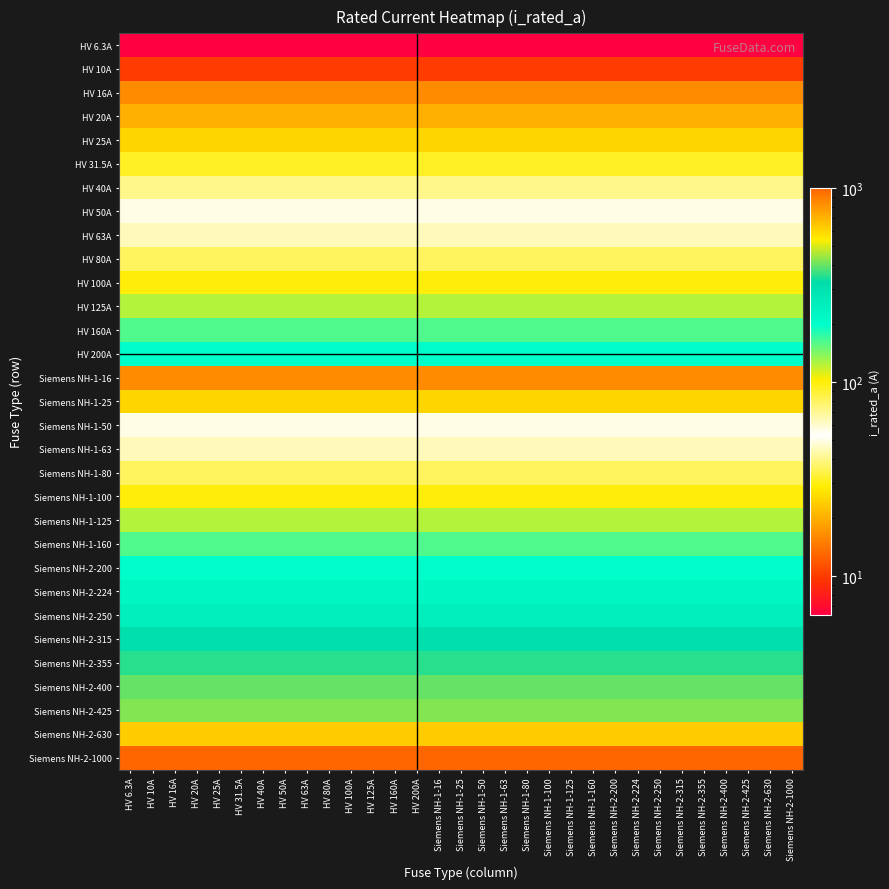

Reading left to right, list all the values displayed in this chart.

HV 6.3A: HV 6.3A=6.3	HV 10A=6.3	HV 16A=6.3	HV 20A=6.3	HV 25A=6.3	HV 31.5A=6.3	HV 40A=6.3	HV 50A=6.3	HV 63A=6.3	HV 80A=6.3	HV 100A=6.3	HV 125A=6.3	HV 160A=6.3	HV 200A=6.3	Siemens NH-1-16=6.3	Siemens NH-1-25=6.3	Siemens NH-1-50=6.3	Siemens NH-1-63=6.3	Siemens NH-1-80=6.3	Siemens NH-1-100=6.3	Siemens NH-1-125=6.3	Siemens NH-1-160=6.3	Siemens NH-2-200=6.3	Siemens NH-2-224=6.3	Siemens NH-2-250=6.3	Siemens NH-2-315=6.3	Siemens NH-2-355=6.3	Siemens NH-2-400=6.3	Siemens NH-2-425=6.3	Siemens NH-2-630=6.3	Siemens NH-2-1000=6.3
HV 10A: HV 6.3A=10.0	HV 10A=10.0	HV 16A=10.0	HV 20A=10.0	HV 25A=10.0	HV 31.5A=10.0	HV 40A=10.0	HV 50A=10.0	HV 63A=10.0	HV 80A=10.0	HV 100A=10.0	HV 125A=10.0	HV 160A=10.0	HV 200A=10.0	Siemens NH-1-16=10.0	Siemens NH-1-25=10.0	Siemens NH-1-50=10.0	Siemens NH-1-63=10.0	Siemens NH-1-80=10.0	Siemens NH-1-100=10.0	Siemens NH-1-125=10.0	Siemens NH-1-160=10.0	Siemens NH-2-200=10.0	Siemens NH-2-224=10.0	Siemens NH-2-250=10.0	Siemens NH-2-315=10.0	Siemens NH-2-355=10.0	Siemens NH-2-400=10.0	Siemens NH-2-425=10.0	Siemens NH-2-630=10.0	Siemens NH-2-1000=10.0
HV 16A: HV 6.3A=16.0	HV 10A=16.0	HV 16A=16.0	HV 20A=16.0	HV 25A=16.0	HV 31.5A=16.0	HV 40A=16.0	HV 50A=16.0	HV 63A=16.0	HV 80A=16.0	HV 100A=16.0	HV 125A=16.0	HV 160A=16.0	HV 200A=16.0	Siemens NH-1-16=16.0	Siemens NH-1-25=16.0	Siemens NH-1-50=16.0	Siemens NH-1-63=16.0	Siemens NH-1-80=16.0	Siemens NH-1-100=16.0	Siemens NH-1-125=16.0	Siemens NH-1-160=16.0	Siemens NH-2-200=16.0	Siemens NH-2-224=16.0	Siemens NH-2-250=16.0	Siemens NH-2-315=16.0	Siemens NH-2-355=16.0	Siemens NH-2-400=16.0	Siemens NH-2-425=16.0	Siemens NH-2-630=16.0	Siemens NH-2-1000=16.0
HV 20A: HV 6.3A=20.0	HV 10A=20.0	HV 16A=20.0	HV 20A=20.0	HV 25A=20.0	HV 31.5A=20.0	HV 40A=20.0	HV 50A=20.0	HV 63A=20.0	HV 80A=20.0	HV 100A=20.0	HV 125A=20.0	HV 160A=20.0	HV 200A=20.0	Siemens NH-1-16=20.0	Siemens NH-1-25=20.0	Siemens NH-1-50=20.0	Siemens NH-1-63=20.0	Siemens NH-1-80=20.0	Siemens NH-1-100=20.0	Siemens NH-1-125=20.0	Siemens NH-1-160=20.0	Siemens NH-2-200=20.0	Siemens NH-2-224=20.0	Siemens NH-2-250=20.0	Siemens NH-2-315=20.0	Siemens NH-2-355=20.0	Siemens NH-2-400=20.0	Siemens NH-2-425=20.0	Siemens NH-2-630=20.0	Siemens NH-2-1000=20.0
HV 25A: HV 6.3A=25.0	HV 10A=25.0	HV 16A=25.0	HV 20A=25.0	HV 25A=25.0	HV 31.5A=25.0	HV 40A=25.0	HV 50A=25.0	HV 63A=25.0	HV 80A=25.0	HV 100A=25.0	HV 125A=25.0	HV 160A=25.0	HV 200A=25.0	Siemens NH-1-16=25.0	Siemens NH-1-25=25.0	Siemens NH-1-50=25.0	Siemens NH-1-63=25.0	Siemens NH-1-80=25.0	Siemens NH-1-100=25.0	Siemens NH-1-125=25.0	Siemens NH-1-160=25.0	Siemens NH-2-200=25.0	Siemens NH-2-224=25.0	Siemens NH-2-250=25.0	Siemens NH-2-315=25.0	Siemens NH-2-355=25.0	Siemens NH-2-400=25.0	Siemens NH-2-425=25.0	Siemens NH-2-630=25.0	Siemens NH-2-1000=25.0
HV 31.5A: HV 6.3A=31.5	HV 10A=31.5	HV 16A=31.5	HV 20A=31.5	HV 25A=31.5	HV 31.5A=31.5	HV 40A=31.5	HV 50A=31.5	HV 63A=31.5	HV 80A=31.5	HV 100A=31.5	HV 125A=31.5	HV 160A=31.5	HV 200A=31.5	Siemens NH-1-16=31.5	Siemens NH-1-25=31.5	Siemens NH-1-50=31.5	Siemens NH-1-63=31.5	Siemens NH-1-80=31.5	Siemens NH-1-100=31.5	Siemens NH-1-125=31.5	Siemens NH-1-160=31.5	Siemens NH-2-200=31.5	Siemens NH-2-224=31.5	Siemens NH-2-250=31.5	Siemens NH-2-315=31.5	Siemens NH-2-355=31.5	Siemens NH-2-400=31.5	Siemens NH-2-425=31.5	Siemens NH-2-630=31.5	Siemens NH-2-1000=31.5
HV 40A: HV 6.3A=40.0	HV 10A=40.0	HV 16A=40.0	HV 20A=40.0	HV 25A=40.0	HV 31.5A=40.0	HV 40A=40.0	HV 50A=40.0	HV 63A=40.0	HV 80A=40.0	HV 100A=40.0	HV 125A=40.0	HV 160A=40.0	HV 200A=40.0	Siemens NH-1-16=40.0	Siemens NH-1-25=40.0	Siemens NH-1-50=40.0	Siemens NH-1-63=40.0	Siemens NH-1-80=40.0	Siemens NH-1-100=40.0	Siemens NH-1-125=40.0	Siemens NH-1-160=40.0	Siemens NH-2-200=40.0	Siemens NH-2-224=40.0	Siemens NH-2-250=40.0	Siemens NH-2-315=40.0	Siemens NH-2-355=40.0	Siemens NH-2-400=40.0	Siemens NH-2-425=40.0	Siemens NH-2-630=40.0	Siemens NH-2-1000=40.0
HV 50A: HV 6.3A=50.0	HV 10A=50.0	HV 16A=50.0	HV 20A=50.0	HV 25A=50.0	HV 31.5A=50.0	HV 40A=50.0	HV 50A=50.0	HV 63A=50.0	HV 80A=50.0	HV 100A=50.0	HV 125A=50.0	HV 160A=50.0	HV 200A=50.0	Siemens NH-1-16=50.0	Siemens NH-1-25=50.0	Siemens NH-1-50=50.0	Siemens NH-1-63=50.0	Siemens NH-1-80=50.0	Siemens NH-1-100=50.0	Siemens NH-1-125=50.0	Siemens NH-1-160=50.0	Siemens NH-2-200=50.0	Siemens NH-2-224=50.0	Siemens NH-2-250=50.0	Siemens NH-2-315=50.0	Siemens NH-2-355=50.0	Siemens NH-2-400=50.0	Siemens NH-2-425=50.0	Siemens NH-2-630=50.0	Siemens NH-2-1000=50.0
HV 63A: HV 6.3A=63.0	HV 10A=63.0	HV 16A=63.0	HV 20A=63.0	HV 25A=63.0	HV 31.5A=63.0	HV 40A=63.0	HV 50A=63.0	HV 63A=63.0	HV 80A=63.0	HV 100A=63.0	HV 125A=63.0	HV 160A=63.0	HV 200A=63.0	Siemens NH-1-16=63.0	Siemens NH-1-25=63.0	Siemens NH-1-50=63.0	Siemens NH-1-63=63.0	Siemens NH-1-80=63.0	Siemens NH-1-100=63.0	Siemens NH-1-125=63.0	Siemens NH-1-160=63.0	Siemens NH-2-200=63.0	Siemens NH-2-224=63.0	Siemens NH-2-250=63.0	Siemens NH-2-315=63.0	Siemens NH-2-355=63.0	Siemens NH-2-400=63.0	Siemens NH-2-425=63.0	Siemens NH-2-630=63.0	Siemens NH-2-1000=63.0
HV 80A: HV 6.3A=80.0	HV 10A=80.0	HV 16A=80.0	HV 20A=80.0	HV 25A=80.0	HV 31.5A=80.0	HV 40A=80.0	HV 50A=80.0	HV 63A=80.0	HV 80A=80.0	HV 100A=80.0	HV 125A=80.0	HV 160A=80.0	HV 200A=80.0	Siemens NH-1-16=80.0	Siemens NH-1-25=80.0	Siemens NH-1-50=80.0	Siemens NH-1-63=80.0	Siemens NH-1-80=80.0	Siemens NH-1-100=80.0	Siemens NH-1-125=80.0	Siemens NH-1-160=80.0	Siemens NH-2-200=80.0	Siemens NH-2-224=80.0	Siemens NH-2-250=80.0	Siemens NH-2-315=80.0	Siemens NH-2-355=80.0	Siemens NH-2-400=80.0	Siemens NH-2-425=80.0	Siemens NH-2-630=80.0	Siemens NH-2-1000=80.0
HV 100A: HV 6.3A=100.0	HV 10A=100.0	HV 16A=100.0	HV 20A=100.0	HV 25A=100.0	HV 31.5A=100.0	HV 40A=100.0	HV 50A=100.0	HV 63A=100.0	HV 80A=100.0	HV 100A=100.0	HV 125A=100.0	HV 160A=100.0	HV 200A=100.0	Siemens NH-1-16=100.0	Siemens NH-1-25=100.0	Siemens NH-1-50=100.0	Siemens NH-1-63=100.0	Siemens NH-1-80=100.0	Siemens NH-1-100=100.0	Siemens NH-1-125=100.0	Siemens NH-1-160=100.0	Siemens NH-2-200=100.0	Siemens NH-2-224=100.0	Siemens NH-2-250=100.0	Siemens NH-2-315=100.0	Siemens NH-2-355=100.0	Siemens NH-2-400=100.0	Siemens NH-2-425=100.0	Siemens NH-2-630=100.0	Siemens NH-2-1000=100.0
HV 125A: HV 6.3A=125.0	HV 10A=125.0	HV 16A=125.0	HV 20A=125.0	HV 25A=125.0	HV 31.5A=125.0	HV 40A=125.0	HV 50A=125.0	HV 63A=125.0	HV 80A=125.0	HV 100A=125.0	HV 125A=125.0	HV 160A=125.0	HV 200A=125.0	Siemens NH-1-16=125.0	Siemens NH-1-25=125.0	Siemens NH-1-50=125.0	Siemens NH-1-63=125.0	Siemens NH-1-80=125.0	Siemens NH-1-100=125.0	Siemens NH-1-125=125.0	Siemens NH-1-160=125.0	Siemens NH-2-200=125.0	Siemens NH-2-224=125.0	Siemens NH-2-250=125.0	Siemens NH-2-315=125.0	Siemens NH-2-355=125.0	Siemens NH-2-400=125.0	Siemens NH-2-425=125.0	Siemens NH-2-630=125.0	Siemens NH-2-1000=125.0
HV 160A: HV 6.3A=160.0	HV 10A=160.0	HV 16A=160.0	HV 20A=160.0	HV 25A=160.0	HV 31.5A=160.0	HV 40A=160.0	HV 50A=160.0	HV 63A=160.0	HV 80A=160.0	HV 100A=160.0	HV 125A=160.0	HV 160A=160.0	HV 200A=160.0	Siemens NH-1-16=160.0	Siemens NH-1-25=160.0	Siemens NH-1-50=160.0	Siemens NH-1-63=160.0	Siemens NH-1-80=160.0	Siemens NH-1-100=160.0	Siemens NH-1-125=160.0	Siemens NH-1-160=160.0	Siemens NH-2-200=160.0	Siemens NH-2-224=160.0	Siemens NH-2-250=160.0	Siemens NH-2-315=160.0	Siemens NH-2-355=160.0	Siemens NH-2-400=160.0	Siemens NH-2-425=160.0	Siemens NH-2-630=160.0	Siemens NH-2-1000=160.0
HV 200A: HV 6.3A=200.0	HV 10A=200.0	HV 16A=200.0	HV 20A=200.0	HV 25A=200.0	HV 31.5A=200.0	HV 40A=200.0	HV 50A=200.0	HV 63A=200.0	HV 80A=200.0	HV 100A=200.0	HV 125A=200.0	HV 160A=200.0	HV 200A=200.0	Siemens NH-1-16=200.0	Siemens NH-1-25=200.0	Siemens NH-1-50=200.0	Siemens NH-1-63=200.0	Siemens NH-1-80=200.0	Siemens NH-1-100=200.0	Siemens NH-1-125=200.0	Siemens NH-1-160=200.0	Siemens NH-2-200=200.0	Siemens NH-2-224=200.0	Siemens NH-2-250=200.0	Siemens NH-2-315=200.0	Siemens NH-2-355=200.0	Siemens NH-2-400=200.0	Siemens NH-2-425=200.0	Siemens NH-2-630=200.0	Siemens NH-2-1000=200.0
Siemens NH-1-16: HV 6.3A=16.0	HV 10A=16.0	HV 16A=16.0	HV 20A=16.0	HV 25A=16.0	HV 31.5A=16.0	HV 40A=16.0	HV 50A=16.0	HV 63A=16.0	HV 80A=16.0	HV 100A=16.0	HV 125A=16.0	HV 160A=16.0	HV 200A=16.0	Siemens NH-1-16=16.0	Siemens NH-1-25=16.0	Siemens NH-1-50=16.0	Siemens NH-1-63=16.0	Siemens NH-1-80=16.0	Siemens NH-1-100=16.0	Siemens NH-1-125=16.0	Siemens NH-1-160=16.0	Siemens NH-2-200=16.0	Siemens NH-2-224=16.0	Siemens NH-2-250=16.0	Siemens NH-2-315=16.0	Siemens NH-2-355=16.0	Siemens NH-2-400=16.0	Siemens NH-2-425=16.0	Siemens NH-2-630=16.0	Siemens NH-2-1000=16.0
Siemens NH-1-25: HV 6.3A=25.0	HV 10A=25.0	HV 16A=25.0	HV 20A=25.0	HV 25A=25.0	HV 31.5A=25.0	HV 40A=25.0	HV 50A=25.0	HV 63A=25.0	HV 80A=25.0	HV 100A=25.0	HV 125A=25.0	HV 160A=25.0	HV 200A=25.0	Siemens NH-1-16=25.0	Siemens NH-1-25=25.0	Siemens NH-1-50=25.0	Siemens NH-1-63=25.0	Siemens NH-1-80=25.0	Siemens NH-1-100=25.0	Siemens NH-1-125=25.0	Siemens NH-1-160=25.0	Siemens NH-2-200=25.0	Siemens NH-2-224=25.0	Siemens NH-2-250=25.0	Siemens NH-2-315=25.0	Siemens NH-2-355=25.0	Siemens NH-2-400=25.0	Siemens NH-2-425=25.0	Siemens NH-2-630=25.0	Siemens NH-2-1000=25.0
Siemens NH-1-50: HV 6.3A=50.0	HV 10A=50.0	HV 16A=50.0	HV 20A=50.0	HV 25A=50.0	HV 31.5A=50.0	HV 40A=50.0	HV 50A=50.0	HV 63A=50.0	HV 80A=50.0	HV 100A=50.0	HV 125A=50.0	HV 160A=50.0	HV 200A=50.0	Siemens NH-1-16=50.0	Siemens NH-1-25=50.0	Siemens NH-1-50=50.0	Siemens NH-1-63=50.0	Siemens NH-1-80=50.0	Siemens NH-1-100=50.0	Siemens NH-1-125=50.0	Siemens NH-1-160=50.0	Siemens NH-2-200=50.0	Siemens NH-2-224=50.0	Siemens NH-2-250=50.0	Siemens NH-2-315=50.0	Siemens NH-2-355=50.0	Siemens NH-2-400=50.0	Siemens NH-2-425=50.0	Siemens NH-2-630=50.0	Siemens NH-2-1000=50.0
Siemens NH-1-63: HV 6.3A=63.0	HV 10A=63.0	HV 16A=63.0	HV 20A=63.0	HV 25A=63.0	HV 31.5A=63.0	HV 40A=63.0	HV 50A=63.0	HV 63A=63.0	HV 80A=63.0	HV 100A=63.0	HV 125A=63.0	HV 160A=63.0	HV 200A=63.0	Siemens NH-1-16=63.0	Siemens NH-1-25=63.0	Siemens NH-1-50=63.0	Siemens NH-1-63=63.0	Siemens NH-1-80=63.0	Siemens NH-1-100=63.0	Siemens NH-1-125=63.0	Siemens NH-1-160=63.0	Siemens NH-2-200=63.0	Siemens NH-2-224=63.0	Siemens NH-2-250=63.0	Siemens NH-2-315=63.0	Siemens NH-2-355=63.0	Siemens NH-2-400=63.0	Siemens NH-2-425=63.0	Siemens NH-2-630=63.0	Siemens NH-2-1000=63.0
Siemens NH-1-80: HV 6.3A=80.0	HV 10A=80.0	HV 16A=80.0	HV 20A=80.0	HV 25A=80.0	HV 31.5A=80.0	HV 40A=80.0	HV 50A=80.0	HV 63A=80.0	HV 80A=80.0	HV 100A=80.0	HV 125A=80.0	HV 160A=80.0	HV 200A=80.0	Siemens NH-1-16=80.0	Siemens NH-1-25=80.0	Siemens NH-1-50=80.0	Siemens NH-1-63=80.0	Siemens NH-1-80=80.0	Siemens NH-1-100=80.0	Siemens NH-1-125=80.0	Siemens NH-1-160=80.0	Siemens NH-2-200=80.0	Siemens NH-2-224=80.0	Siemens NH-2-250=80.0	Siemens NH-2-315=80.0	Siemens NH-2-355=80.0	Siemens NH-2-400=80.0	Siemens NH-2-425=80.0	Siemens NH-2-630=80.0	Siemens NH-2-1000=80.0
Siemens NH-1-100: HV 6.3A=100.0	HV 10A=100.0	HV 16A=100.0	HV 20A=100.0	HV 25A=100.0	HV 31.5A=100.0	HV 40A=100.0	HV 50A=100.0	HV 63A=100.0	HV 80A=100.0	HV 100A=100.0	HV 125A=100.0	HV 160A=100.0	HV 200A=100.0	Siemens NH-1-16=100.0	Siemens NH-1-25=100.0	Siemens NH-1-50=100.0	Siemens NH-1-63=100.0	Siemens NH-1-80=100.0	Siemens NH-1-100=100.0	Siemens NH-1-125=100.0	Siemens NH-1-160=100.0	Siemens NH-2-200=100.0	Siemens NH-2-224=100.0	Siemens NH-2-250=100.0	Siemens NH-2-315=100.0	Siemens NH-2-355=100.0	Siemens NH-2-400=100.0	Siemens NH-2-425=100.0	Siemens NH-2-630=100.0	Siemens NH-2-1000=100.0
Siemens NH-1-125: HV 6.3A=125.0	HV 10A=125.0	HV 16A=125.0	HV 20A=125.0	HV 25A=125.0	HV 31.5A=125.0	HV 40A=125.0	HV 50A=125.0	HV 63A=125.0	HV 80A=125.0	HV 100A=125.0	HV 125A=125.0	HV 160A=125.0	HV 200A=125.0	Siemens NH-1-16=125.0	Siemens NH-1-25=125.0	Siemens NH-1-50=125.0	Siemens NH-1-63=125.0	Siemens NH-1-80=125.0	Siemens NH-1-100=125.0	Siemens NH-1-125=125.0	Siemens NH-1-160=125.0	Siemens NH-2-200=125.0	Siemens NH-2-224=125.0	Siemens NH-2-250=125.0	Siemens NH-2-315=125.0	Siemens NH-2-355=125.0	Siemens NH-2-400=125.0	Siemens NH-2-425=125.0	Siemens NH-2-630=125.0	Siemens NH-2-1000=125.0
Siemens NH-1-160: HV 6.3A=160.0	HV 10A=160.0	HV 16A=160.0	HV 20A=160.0	HV 25A=160.0	HV 31.5A=160.0	HV 40A=160.0	HV 50A=160.0	HV 63A=160.0	HV 80A=160.0	HV 100A=160.0	HV 125A=160.0	HV 160A=160.0	HV 200A=160.0	Siemens NH-1-16=160.0	Siemens NH-1-25=160.0	Siemens NH-1-50=160.0	Siemens NH-1-63=160.0	Siemens NH-1-80=160.0	Siemens NH-1-100=160.0	Siemens NH-1-125=160.0	Siemens NH-1-160=160.0	Siemens NH-2-200=160.0	Siemens NH-2-224=160.0	Siemens NH-2-250=160.0	Siemens NH-2-315=160.0	Siemens NH-2-355=160.0	Siemens NH-2-400=160.0	Siemens NH-2-425=160.0	Siemens NH-2-630=160.0	Siemens NH-2-1000=160.0
Siemens NH-2-200: HV 6.3A=200.0	HV 10A=200.0	HV 16A=200.0	HV 20A=200.0	HV 25A=200.0	HV 31.5A=200.0	HV 40A=200.0	HV 50A=200.0	HV 63A=200.0	HV 80A=200.0	HV 100A=200.0	HV 125A=200.0	HV 160A=200.0	HV 200A=200.0	Siemens NH-1-16=200.0	Siemens NH-1-25=200.0	Siemens NH-1-50=200.0	Siemens NH-1-63=200.0	Siemens NH-1-80=200.0	Siemens NH-1-100=200.0	Siemens NH-1-125=200.0	Siemens NH-1-160=200.0	Siemens NH-2-200=200.0	Siemens NH-2-224=200.0	Siemens NH-2-250=200.0	Siemens NH-2-315=200.0	Siemens NH-2-355=200.0	Siemens NH-2-400=200.0	Siemens NH-2-425=200.0	Siemens NH-2-630=200.0	Siemens NH-2-1000=200.0
Siemens NH-2-224: HV 6.3A=224.0	HV 10A=224.0	HV 16A=224.0	HV 20A=224.0	HV 25A=224.0	HV 31.5A=224.0	HV 40A=224.0	HV 50A=224.0	HV 63A=224.0	HV 80A=224.0	HV 100A=224.0	HV 125A=224.0	HV 160A=224.0	HV 200A=224.0	Siemens NH-1-16=224.0	Siemens NH-1-25=224.0	Siemens NH-1-50=224.0	Siemens NH-1-63=224.0	Siemens NH-1-80=224.0	Siemens NH-1-100=224.0	Siemens NH-1-125=224.0	Siemens NH-1-160=224.0	Siemens NH-2-200=224.0	Siemens NH-2-224=224.0	Siemens NH-2-250=224.0	Siemens NH-2-315=224.0	Siemens NH-2-355=224.0	Siemens NH-2-400=224.0	Siemens NH-2-425=224.0	Siemens NH-2-630=224.0	Siemens NH-2-1000=224.0
Siemens NH-2-250: HV 6.3A=250.0	HV 10A=250.0	HV 16A=250.0	HV 20A=250.0	HV 25A=250.0	HV 31.5A=250.0	HV 40A=250.0	HV 50A=250.0	HV 63A=250.0	HV 80A=250.0	HV 100A=250.0	HV 125A=250.0	HV 160A=250.0	HV 200A=250.0	Siemens NH-1-16=250.0	Siemens NH-1-25=250.0	Siemens NH-1-50=250.0	Siemens NH-1-63=250.0	Siemens NH-1-80=250.0	Siemens NH-1-100=250.0	Siemens NH-1-125=250.0	Siemens NH-1-160=250.0	Siemens NH-2-200=250.0	Siemens NH-2-224=250.0	Siemens NH-2-250=250.0	Siemens NH-2-315=250.0	Siemens NH-2-355=250.0	Siemens NH-2-400=250.0	Siemens NH-2-425=250.0	Siemens NH-2-630=250.0	Siemens NH-2-1000=250.0
Siemens NH-2-315: HV 6.3A=315.0	HV 10A=315.0	HV 16A=315.0	HV 20A=315.0	HV 25A=315.0	HV 31.5A=315.0	HV 40A=315.0	HV 50A=315.0	HV 63A=315.0	HV 80A=315.0	HV 100A=315.0	HV 125A=315.0	HV 160A=315.0	HV 200A=315.0	Siemens NH-1-16=315.0	Siemens NH-1-25=315.0	Siemens NH-1-50=315.0	Siemens NH-1-63=315.0	Siemens NH-1-80=315.0	Siemens NH-1-100=315.0	Siemens NH-1-125=315.0	Siemens NH-1-160=315.0	Siemens NH-2-200=315.0	Siemens NH-2-224=315.0	Siemens NH-2-250=315.0	Siemens NH-2-315=315.0	Siemens NH-2-355=315.0	Siemens NH-2-400=315.0	Siemens NH-2-425=315.0	Siemens NH-2-630=315.0	Siemens NH-2-1000=315.0
Siemens NH-2-355: HV 6.3A=355.0	HV 10A=355.0	HV 16A=355.0	HV 20A=355.0	HV 25A=355.0	HV 31.5A=355.0	HV 40A=355.0	HV 50A=355.0	HV 63A=355.0	HV 80A=355.0	HV 100A=355.0	HV 125A=355.0	HV 160A=355.0	HV 200A=355.0	Siemens NH-1-16=355.0	Siemens NH-1-25=355.0	Siemens NH-1-50=355.0	Siemens NH-1-63=355.0	Siemens NH-1-80=355.0	Siemens NH-1-100=355.0	Siemens NH-1-125=355.0	Siemens NH-1-160=355.0	Siemens NH-2-200=355.0	Siemens NH-2-224=355.0	Siemens NH-2-250=355.0	Siemens NH-2-315=355.0	Siemens NH-2-355=355.0	Siemens NH-2-400=355.0	Siemens NH-2-425=355.0	Siemens NH-2-630=355.0	Siemens NH-2-1000=355.0
Siemens NH-2-400: HV 6.3A=400.0	HV 10A=400.0	HV 16A=400.0	HV 20A=400.0	HV 25A=400.0	HV 31.5A=400.0	HV 40A=400.0	HV 50A=400.0	HV 63A=400.0	HV 80A=400.0	HV 100A=400.0	HV 125A=400.0	HV 160A=400.0	HV 200A=400.0	Siemens NH-1-16=400.0	Siemens NH-1-25=400.0	Siemens NH-1-50=400.0	Siemens NH-1-63=400.0	Siemens NH-1-80=400.0	Siemens NH-1-100=400.0	Siemens NH-1-125=400.0	Siemens NH-1-160=400.0	Siemens NH-2-200=400.0	Siemens NH-2-224=400.0	Siemens NH-2-250=400.0	Siemens NH-2-315=400.0	Siemens NH-2-355=400.0	Siemens NH-2-400=400.0	Siemens NH-2-425=400.0	Siemens NH-2-630=400.0	Siemens NH-2-1000=400.0
Siemens NH-2-425: HV 6.3A=425.0	HV 10A=425.0	HV 16A=425.0	HV 20A=425.0	HV 25A=425.0	HV 31.5A=425.0	HV 40A=425.0	HV 50A=425.0	HV 63A=425.0	HV 80A=425.0	HV 100A=425.0	HV 125A=425.0	HV 160A=425.0	HV 200A=425.0	Siemens NH-1-16=425.0	Siemens NH-1-25=425.0	Siemens NH-1-50=425.0	Siemens NH-1-63=425.0	Siemens NH-1-80=425.0	Siemens NH-1-100=425.0	Siemens NH-1-125=425.0	Siemens NH-1-160=425.0	Siemens NH-2-200=425.0	Siemens NH-2-224=425.0	Siemens NH-2-250=425.0	Siemens NH-2-315=425.0	Siemens NH-2-355=425.0	Siemens NH-2-400=425.0	Siemens NH-2-425=425.0	Siemens NH-2-630=425.0	Siemens NH-2-1000=425.0
Siemens NH-2-630: HV 6.3A=630.0	HV 10A=630.0	HV 16A=630.0	HV 20A=630.0	HV 25A=630.0	HV 31.5A=630.0	HV 40A=630.0	HV 50A=630.0	HV 63A=630.0	HV 80A=630.0	HV 100A=630.0	HV 125A=630.0	HV 160A=630.0	HV 200A=630.0	Siemens NH-1-16=630.0	Siemens NH-1-25=630.0	Siemens NH-1-50=630.0	Siemens NH-1-63=630.0	Siemens NH-1-80=630.0	Siemens NH-1-100=630.0	Siemens NH-1-125=630.0	Siemens NH-1-160=630.0	Siemens NH-2-200=630.0	Siemens NH-2-224=630.0	Siemens NH-2-250=630.0	Siemens NH-2-315=630.0	Siemens NH-2-355=630.0	Siemens NH-2-400=630.0	Siemens NH-2-425=630.0	Siemens NH-2-630=630.0	Siemens NH-2-1000=630.0
Siemens NH-2-1000: HV 6.3A=1000.0	HV 10A=1000.0	HV 16A=1000.0	HV 20A=1000.0	HV 25A=1000.0	HV 31.5A=1000.0	HV 40A=1000.0	HV 50A=1000.0	HV 63A=1000.0	HV 80A=1000.0	HV 100A=1000.0	HV 125A=1000.0	HV 160A=1000.0	HV 200A=1000.0	Siemens NH-1-16=1000.0	Siemens NH-1-25=1000.0	Siemens NH-1-50=1000.0	Siemens NH-1-63=1000.0	Siemens NH-1-80=1000.0	Siemens NH-1-100=1000.0	Siemens NH-1-125=1000.0	Siemens NH-1-160=1000.0	Siemens NH-2-200=1000.0	Siemens NH-2-224=1000.0	Siemens NH-2-250=1000.0	Siemens NH-2-315=1000.0	Siemens NH-2-355=1000.0	Siemens NH-2-400=1000.0	Siemens NH-2-425=1000.0	Siemens NH-2-630=1000.0	Siemens NH-2-1000=1000.0